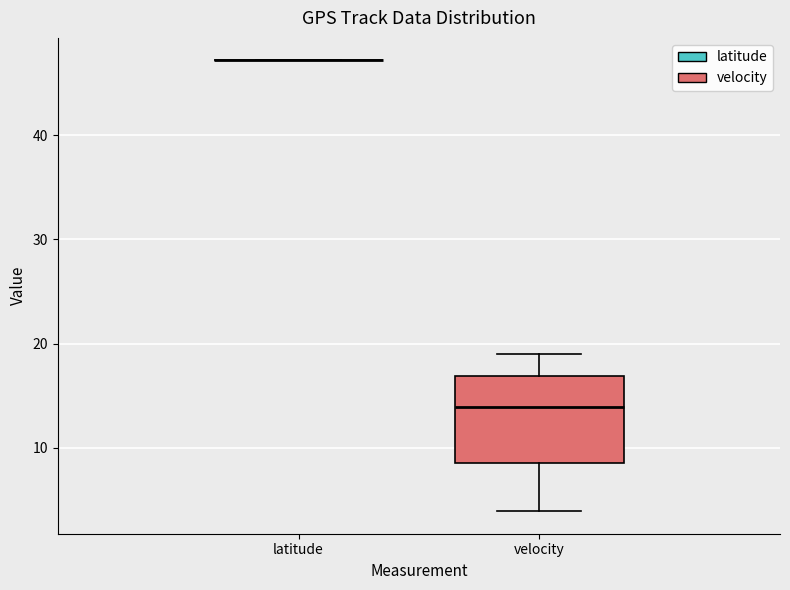

Comparing the boxes themselves (not the whiskers), which one is the tallest?

velocity